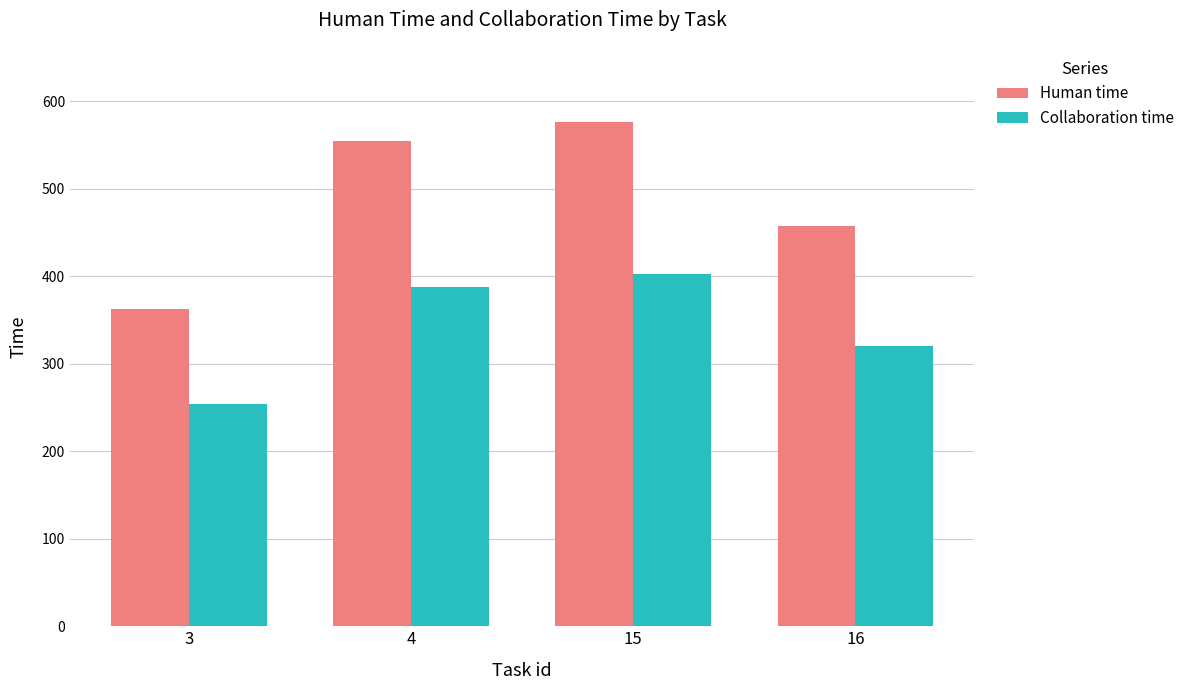

What is the maximum value shown in the chart?

576